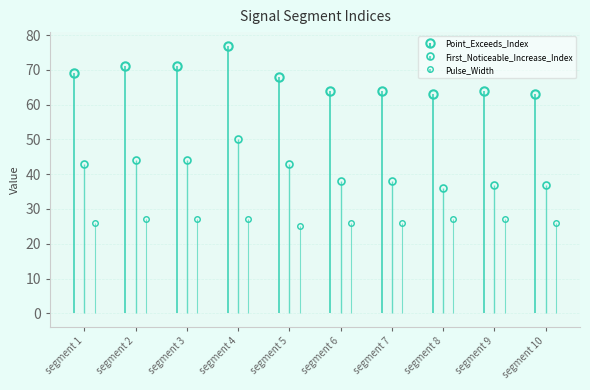

How many bars are there in each group?

3